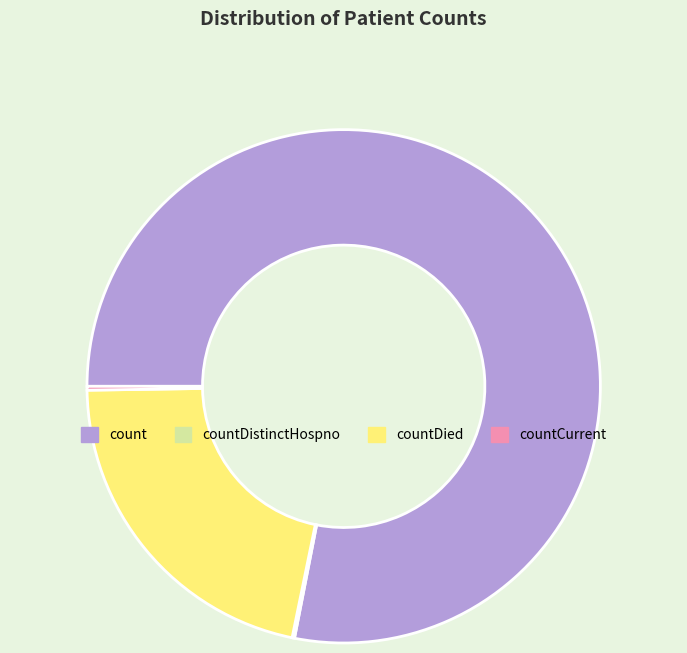

Is it true that count is 90% of the pie?

False